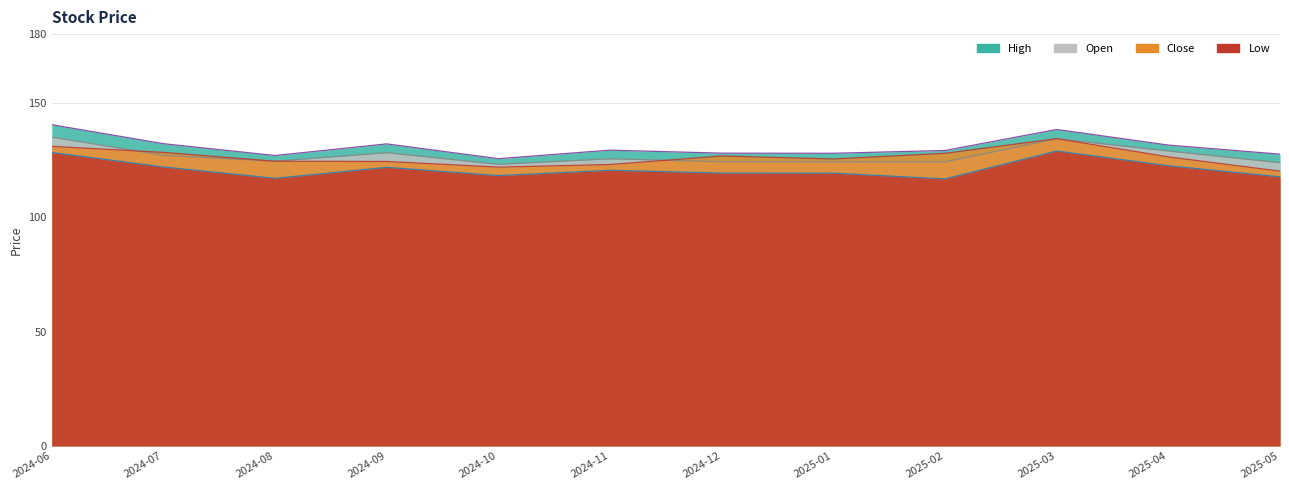

What is the approximate value of Open at 2025-03?

134.3